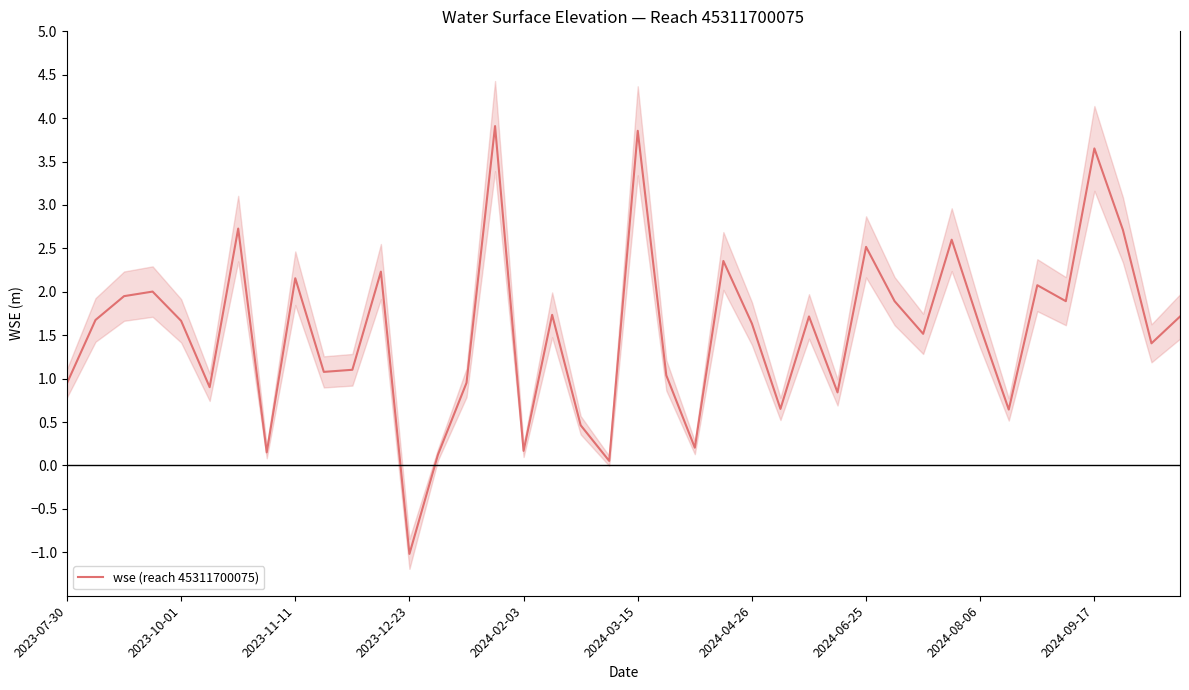

How many data points does each series have?

40